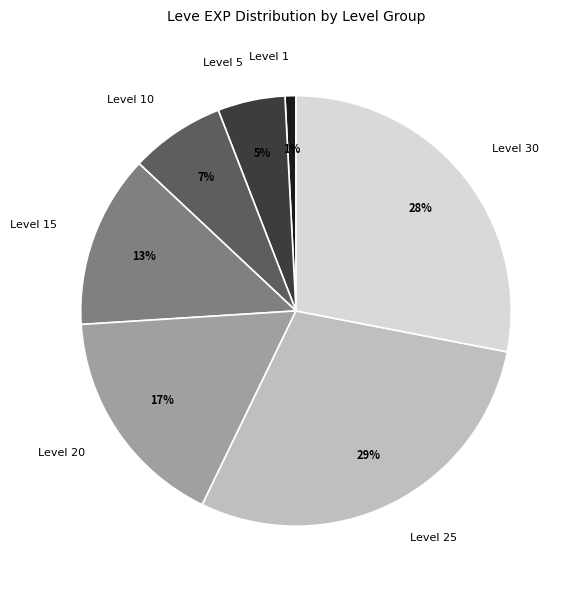

What is the ratio of the value at Level 20 to the value at Level 10?

2.4